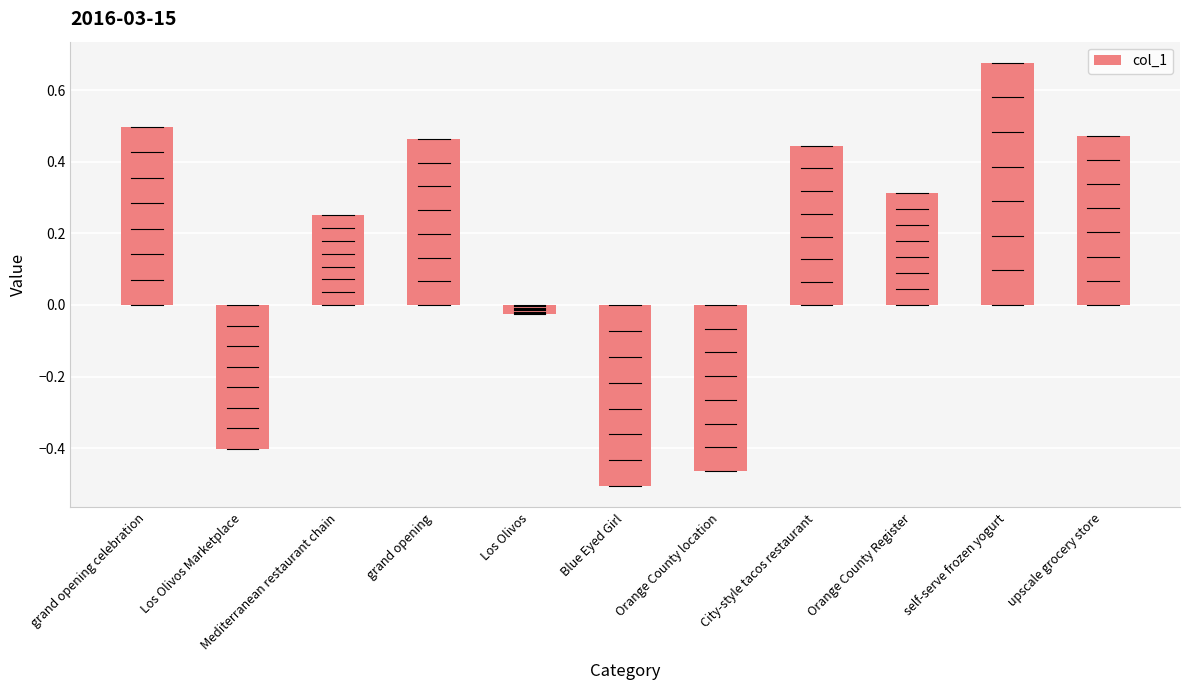

True or false: the data shows 0.1 at grand opening.

False